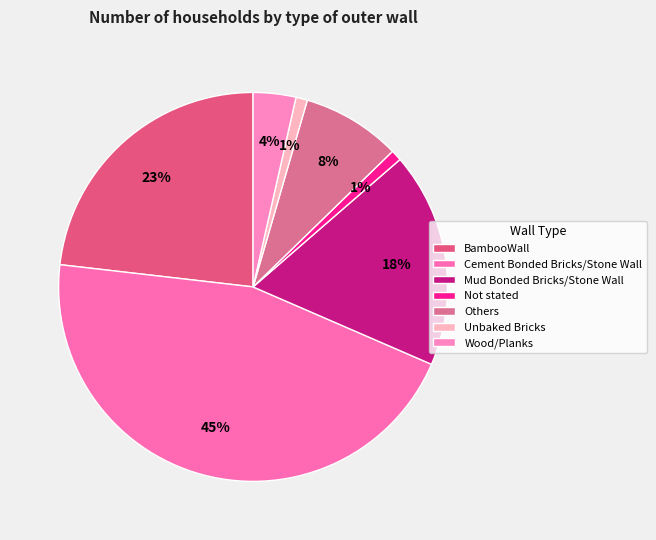

True or false: Wood/Planks accounts for 10% of the total.

False